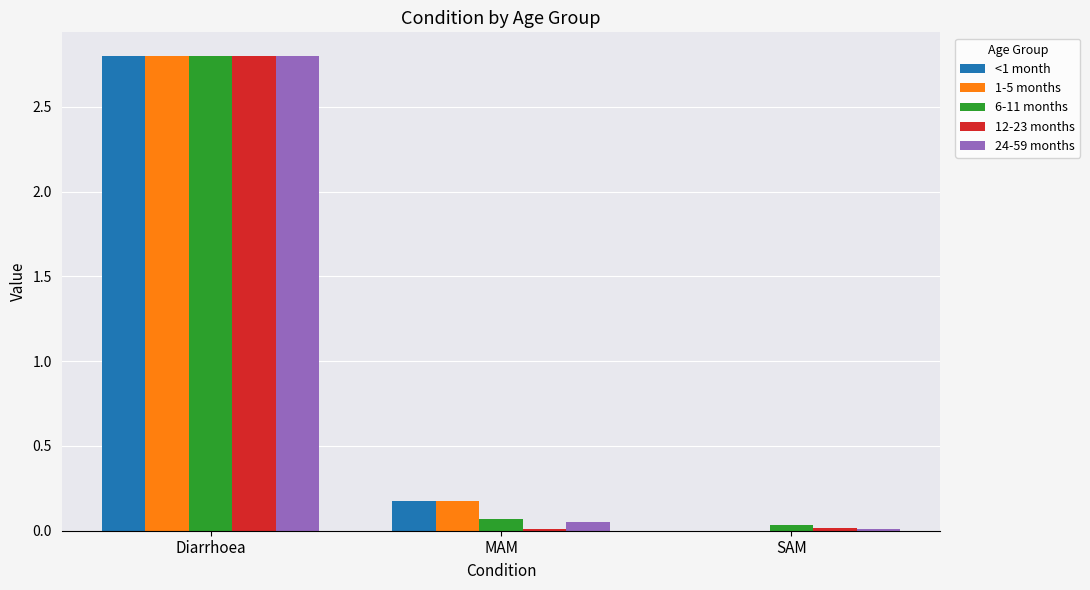

What are all the series names shown in the legend?

<1 month, 1-5 months, 6-11 months, 12-23 months, 24-59 months